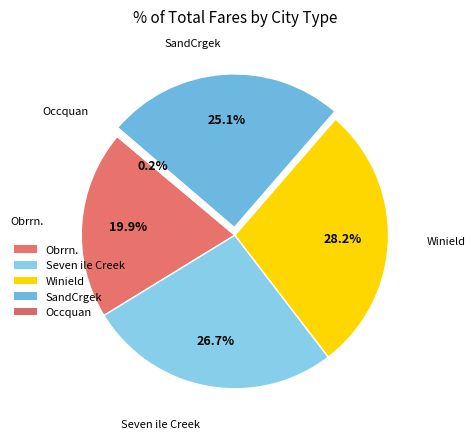

Does SandCrgek represent more than half of the total?

No